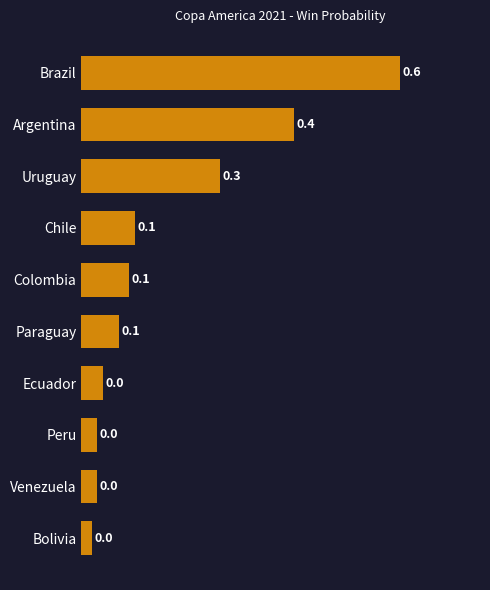

What position from the bottom is Venezuela?

2